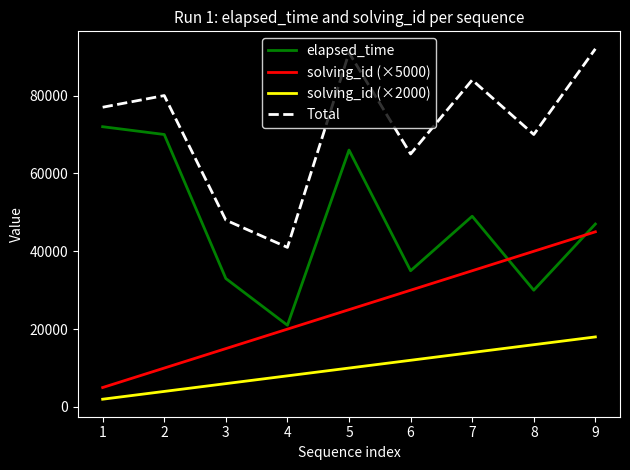

True or false: solving_id (×2000) and Total cross at least once.

False